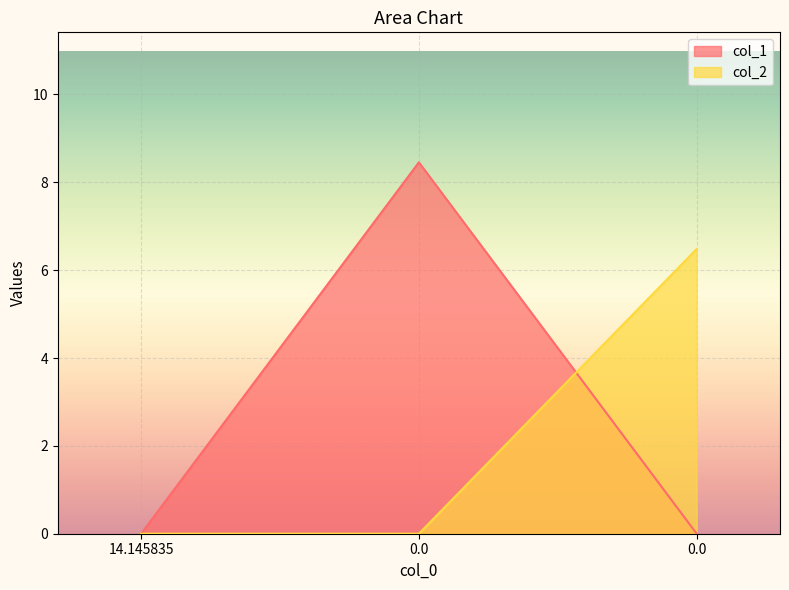

List the series in order of their overall mean, highest first.

col_1, col_2